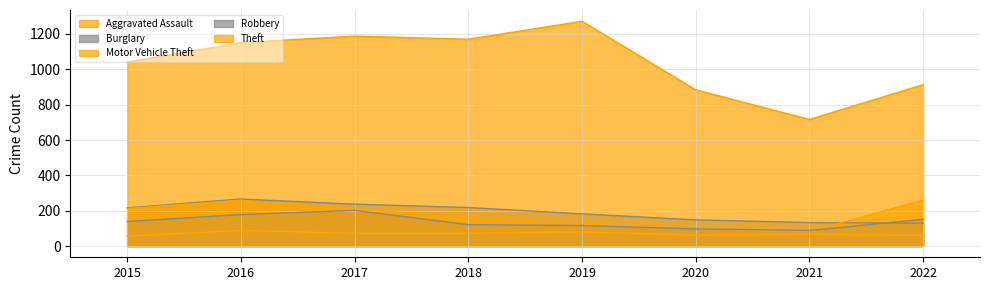

How many lines are shown in the chart?

5